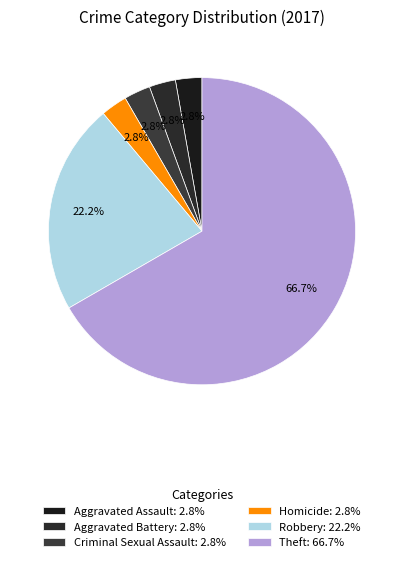

To the nearest percent, what is the average slice percentage?

17%